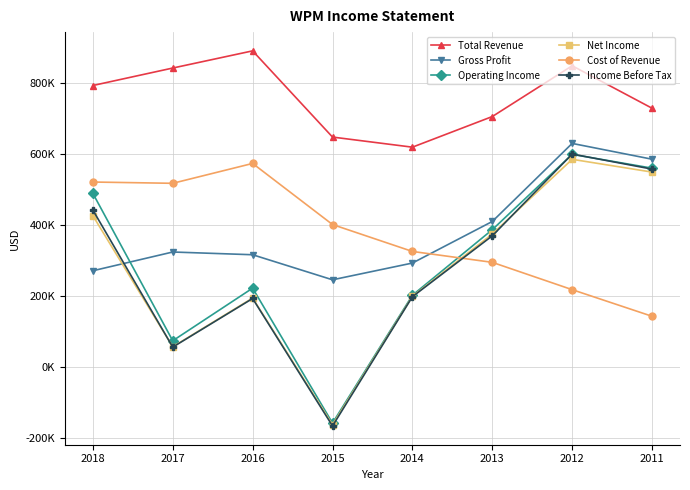

Which series has the largest range (max minus min)?

Income Before Tax